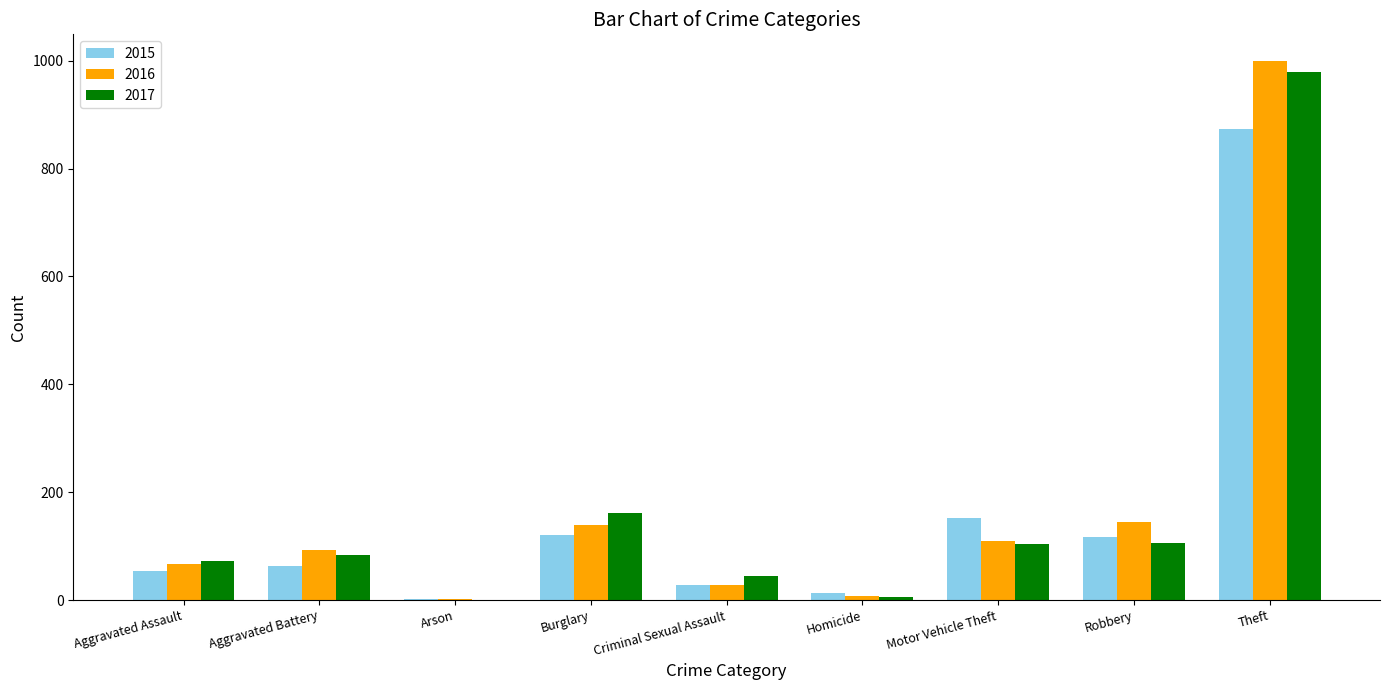

Where is 2017 nearest to the value 490?

Burglary